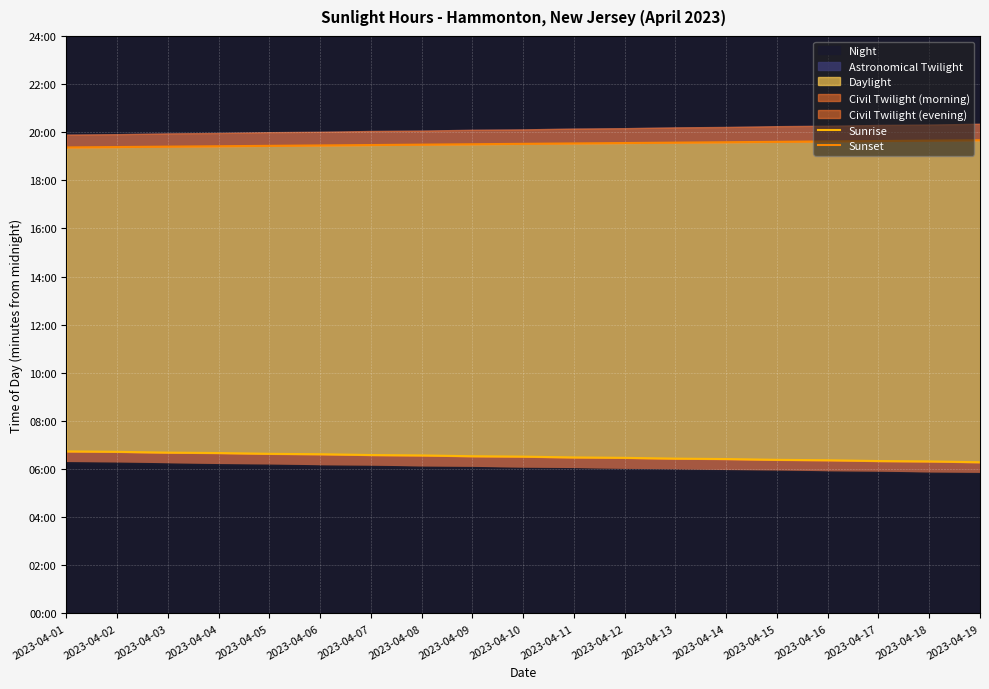

Reading left to right, transcribe all the data shown in this chart.

Sunrise: 404	403	401	400	398	397	395	394	392	391	389	388	386	385	383	382	380	379	377
Sunset: 1162	1163	1164	1165	1166	1167	1168	1169	1170	1171	1172	1173	1174	1175	1176	1177	1178	1179	1180